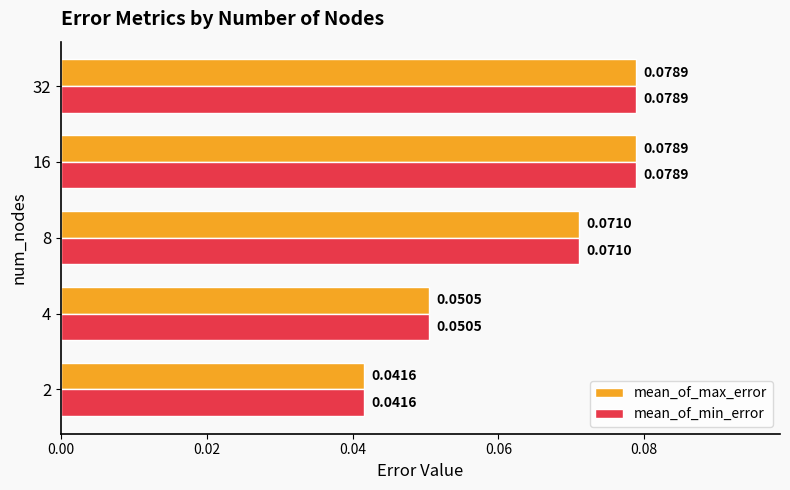

What is the sum of all mean_of_max_error values?

0.3